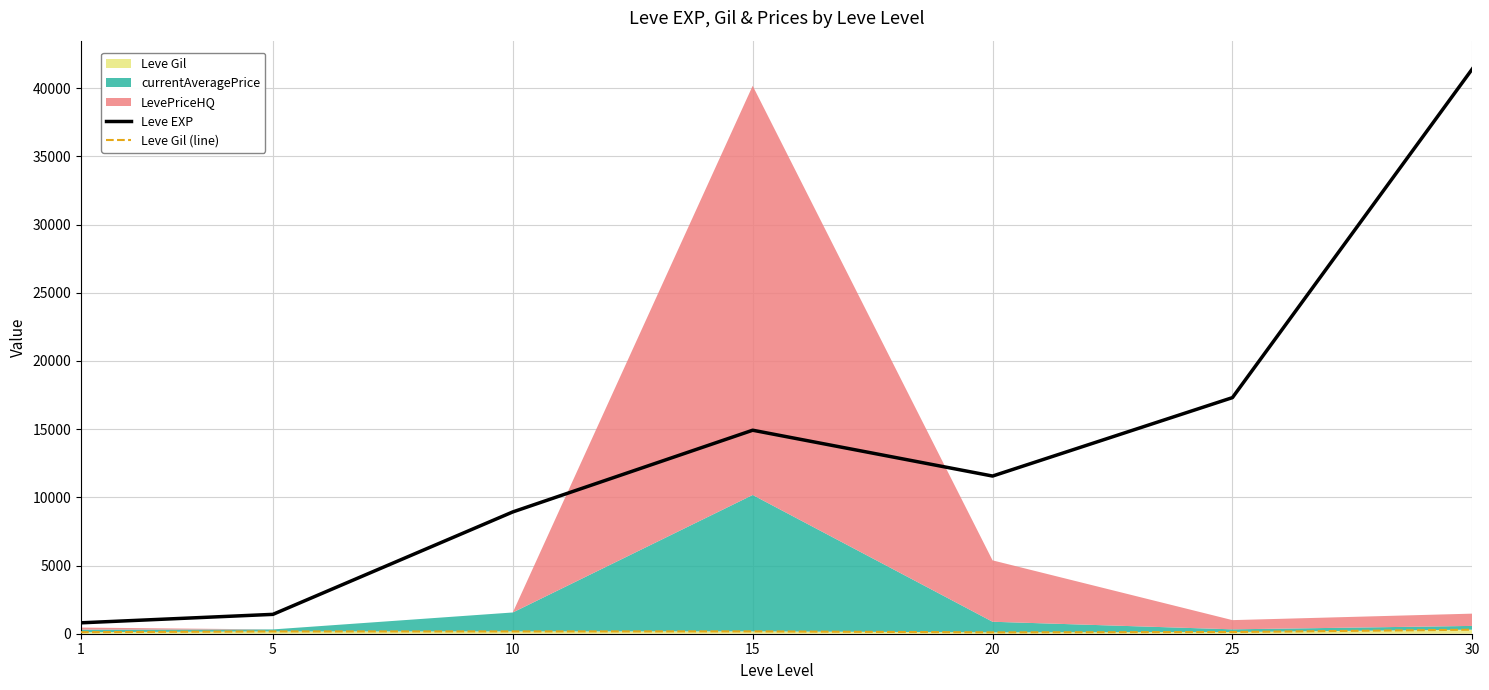

True or false: Leve EXP has a value of 1988 at 5.

False